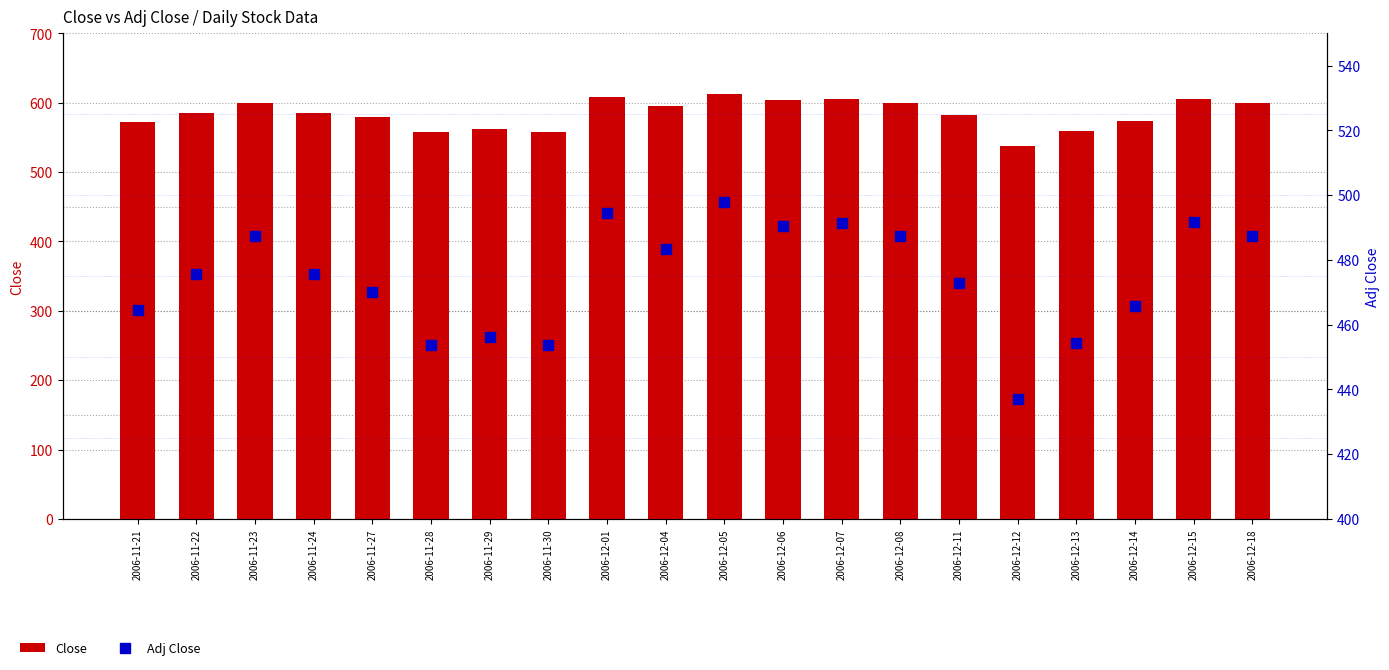

Reading right to left, list all the values displayed in this chart.

Close: 599.9	605.4	573.1	559.4	537.9	582.1	599.9	604.8	603.7	612.8	594.8	608.5	558.3	561.4	558.5	578.7	585.4	599.9	585.5	571.6
Adj Close: 487.4	491.9	465.6	454.5	437.1	473.0	487.4	491.4	490.5	497.9	483.3	494.4	453.6	456.1	453.7	470.2	475.6	487.4	475.7	464.4